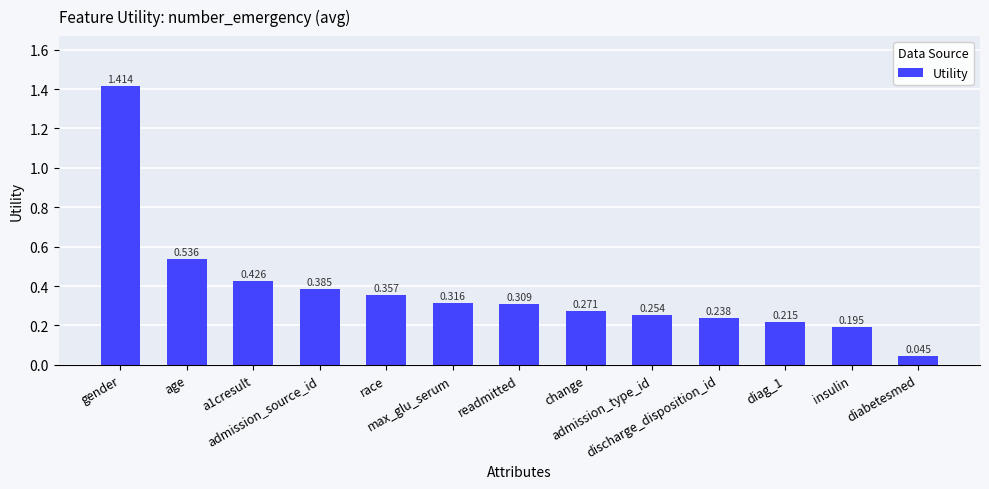

What is the difference between the values at readmitted and admission_source_id?

0.1